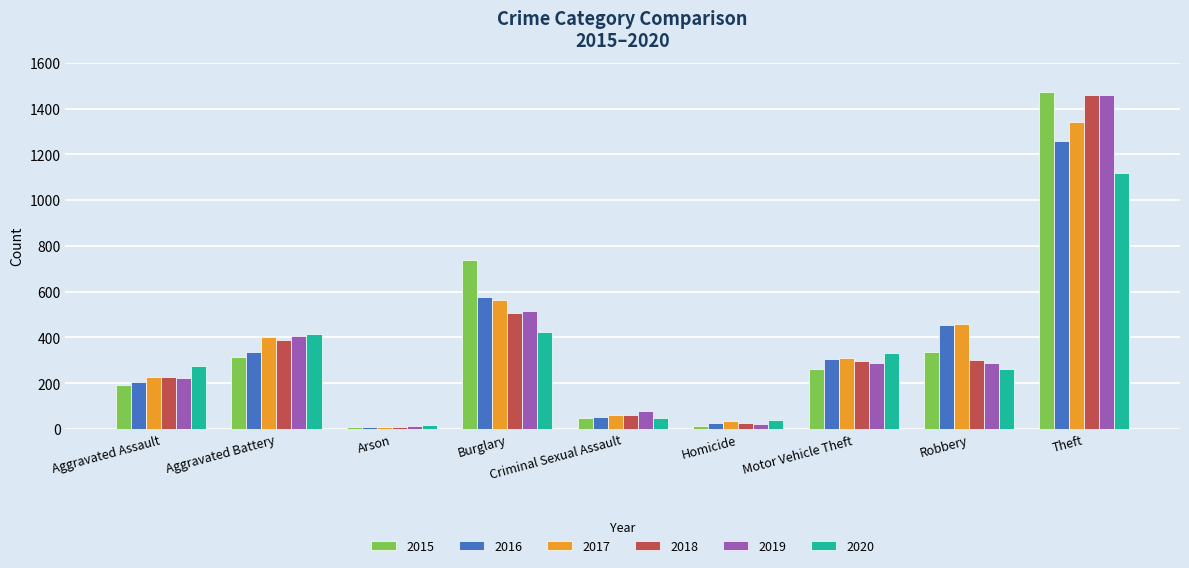

Which category has the highest value in the 2020 series?

Theft